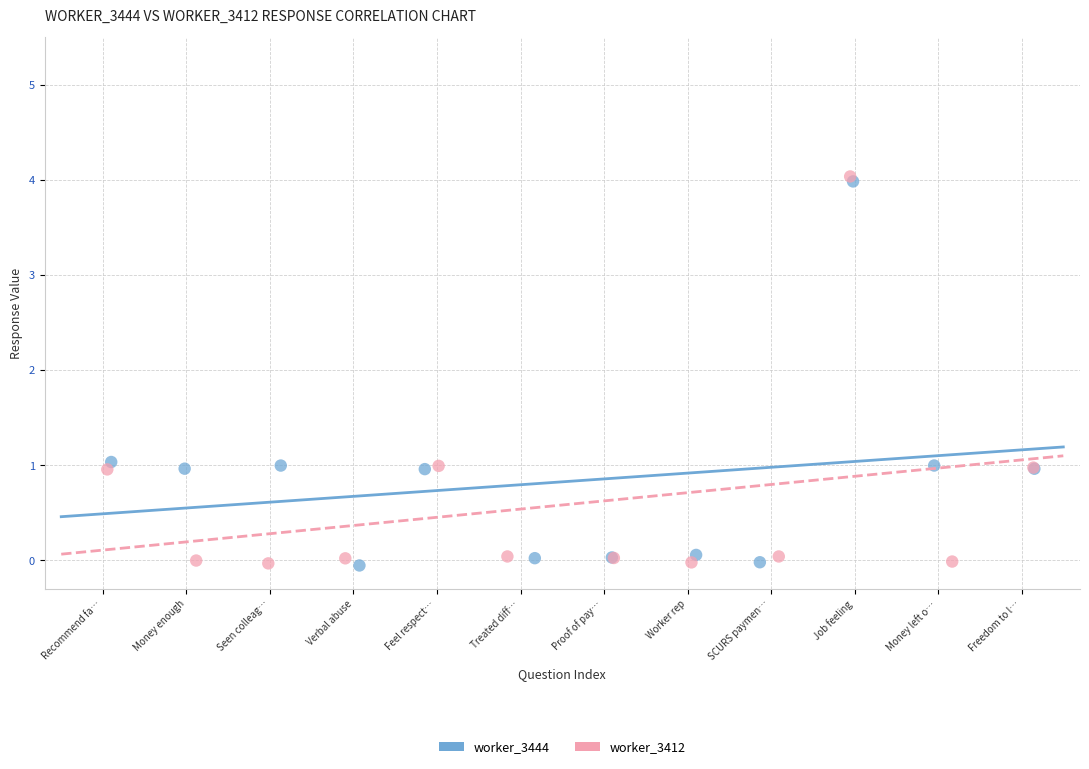

Which series has the widest spread of Y values?

worker_3412